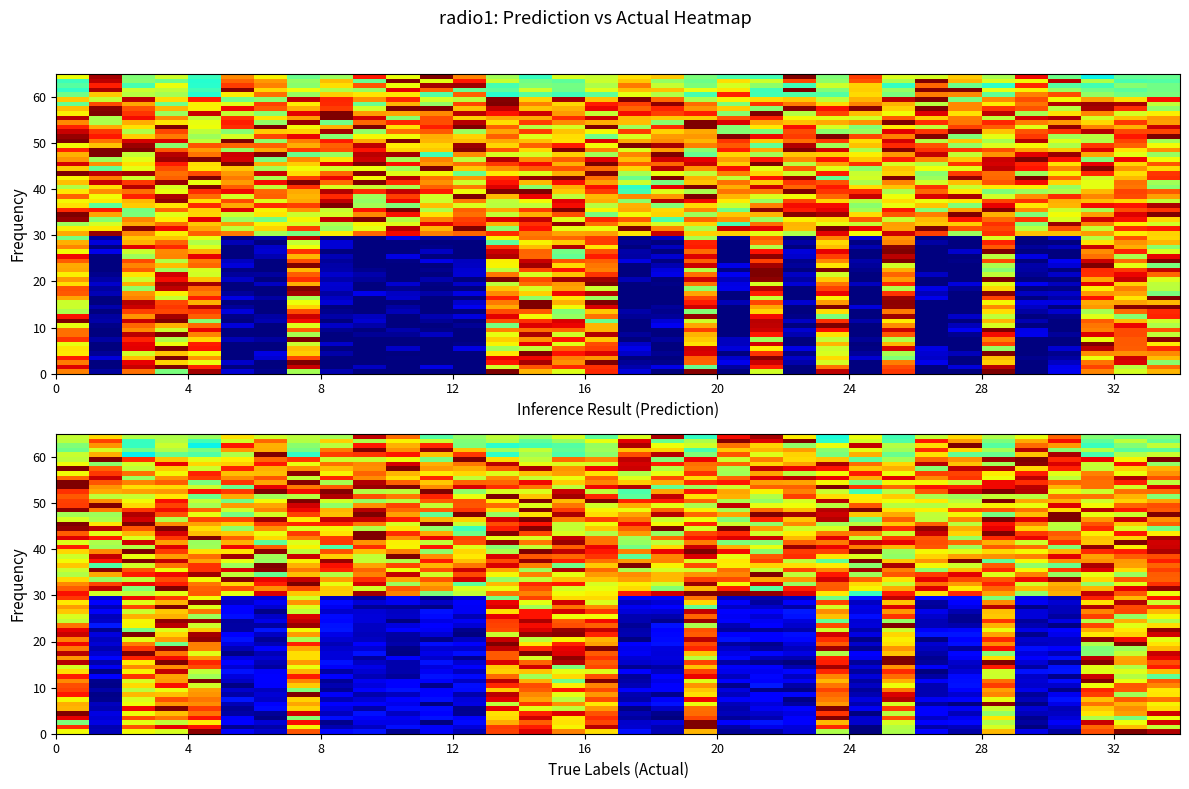

What is the average value of the Actual series?

0.4